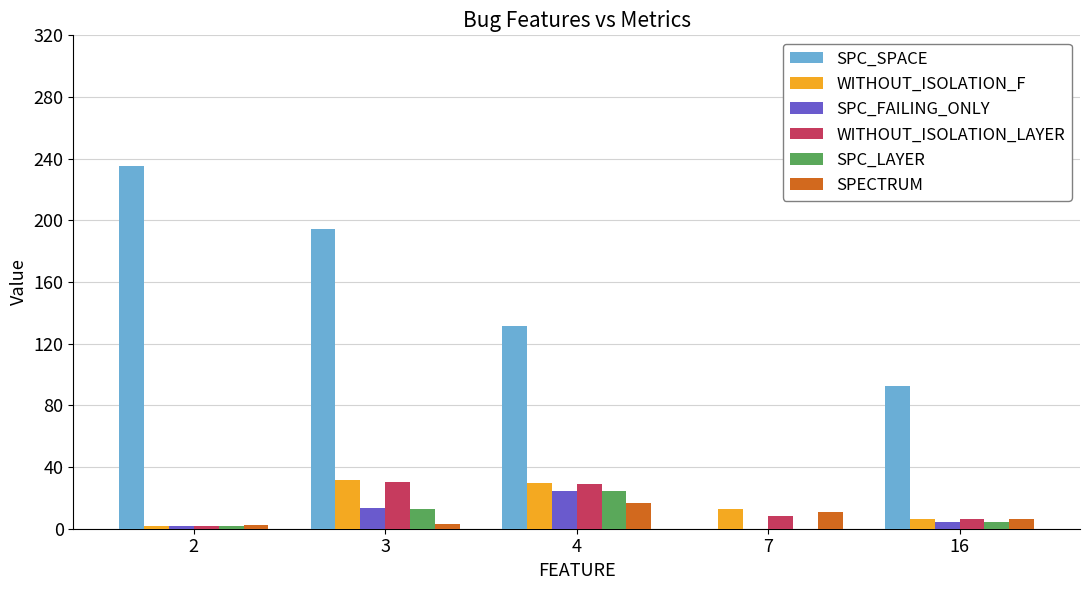

Count the number of categories in the chart.

5